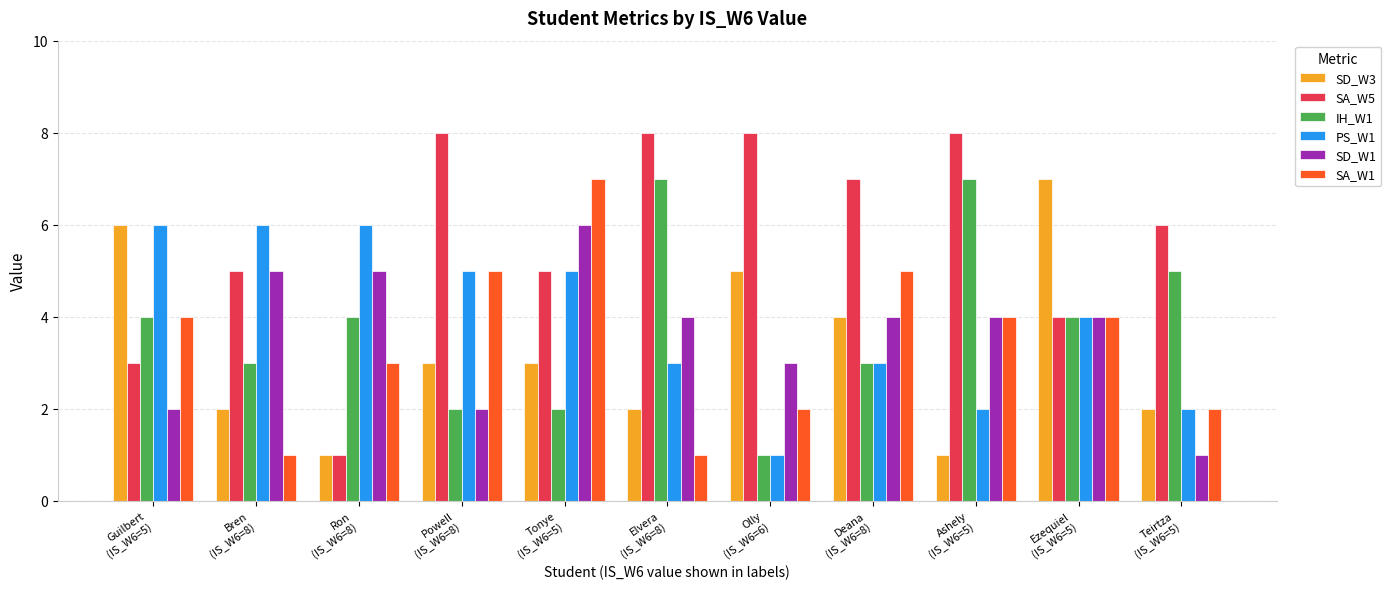

What is the maximum value for SA_W5?

8